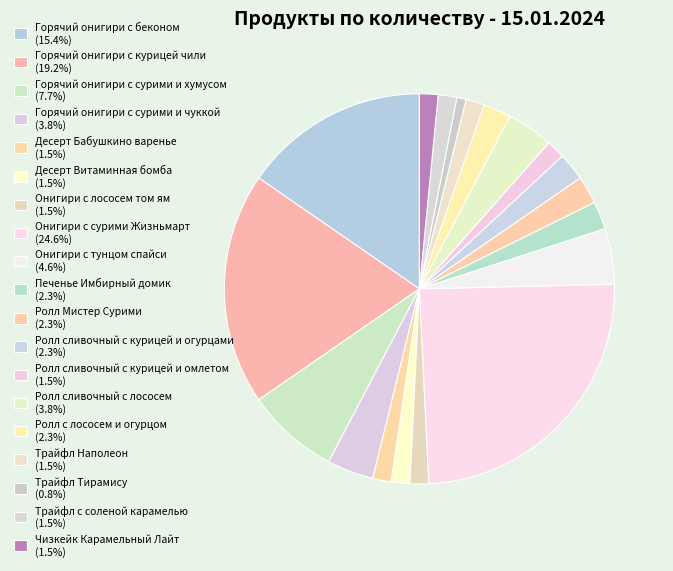

Count the number of slices in the pie.

19